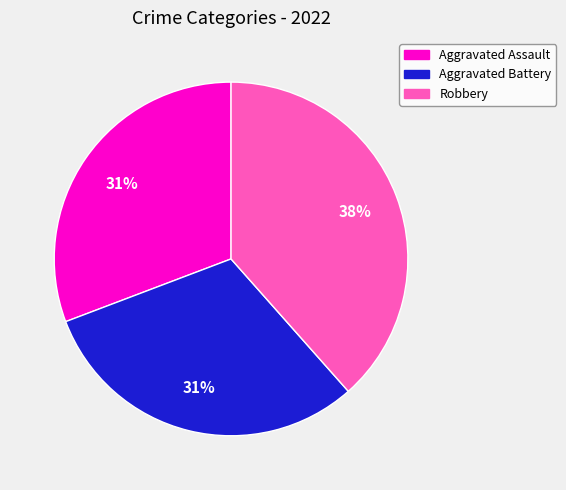

To the nearest percent, what is the average slice percentage?

33%